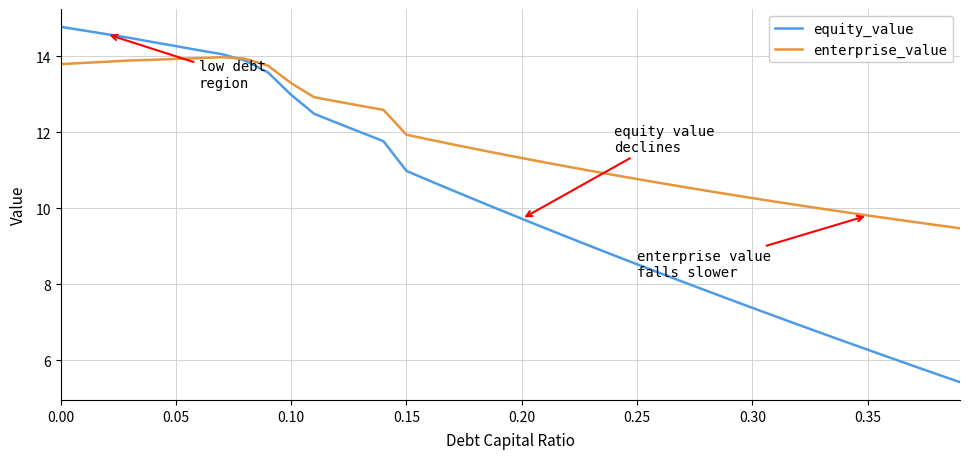

Which series has the widest spread of values?

equity_value